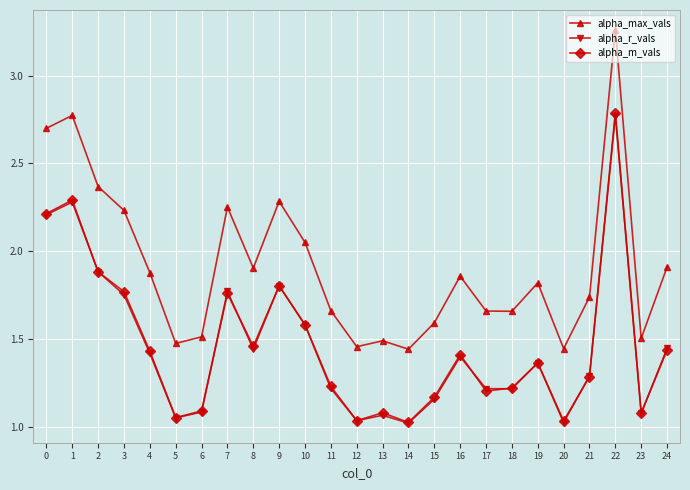

What is the total value across all series at 7?

5.8